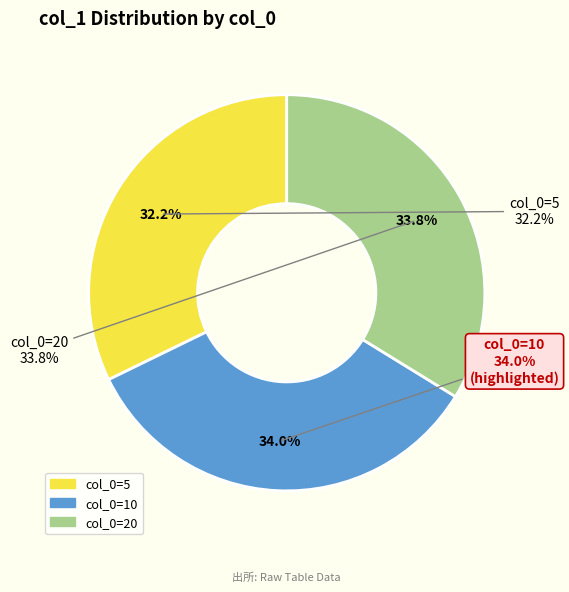

Is it true that 20 is 34% of the pie?

True